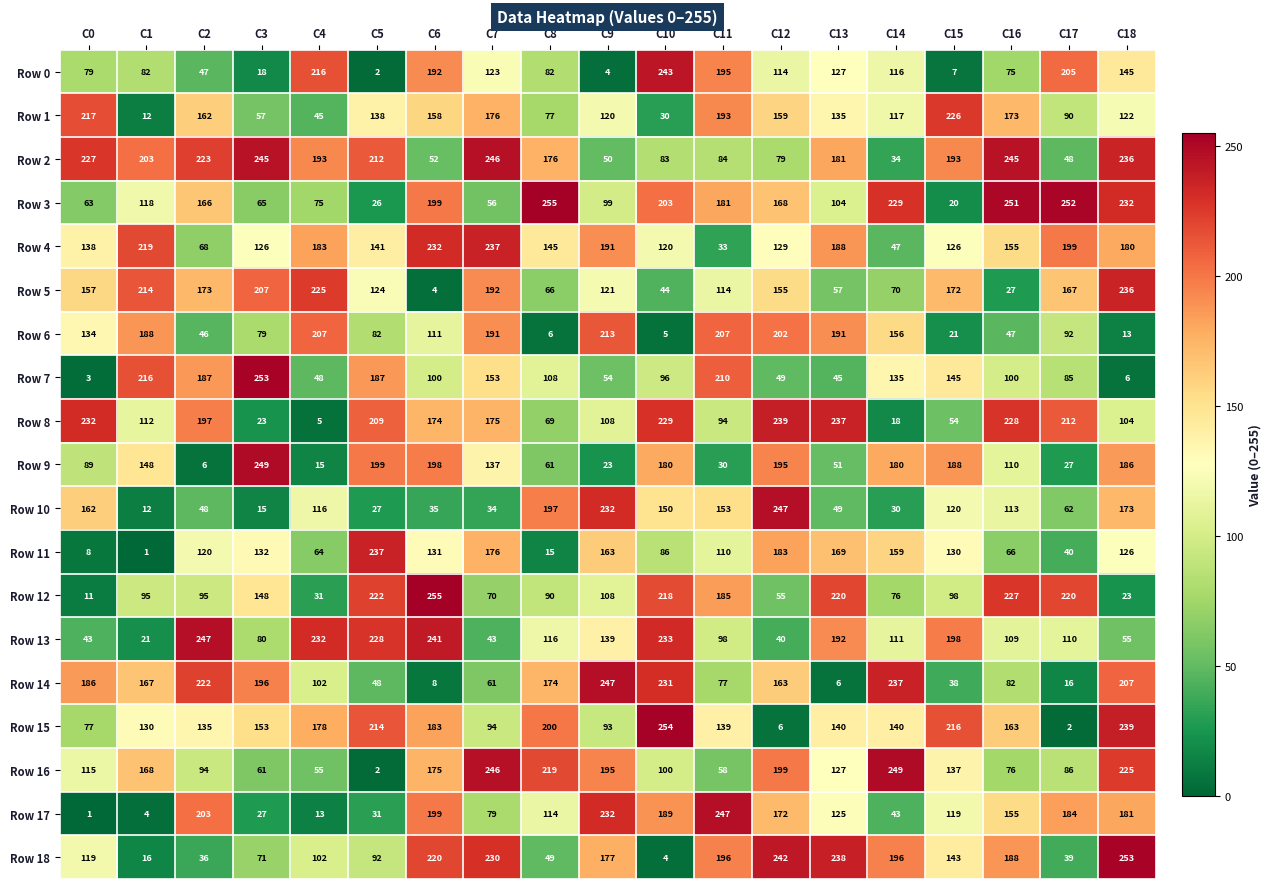

Which series has the widest spread of values?

Row 15